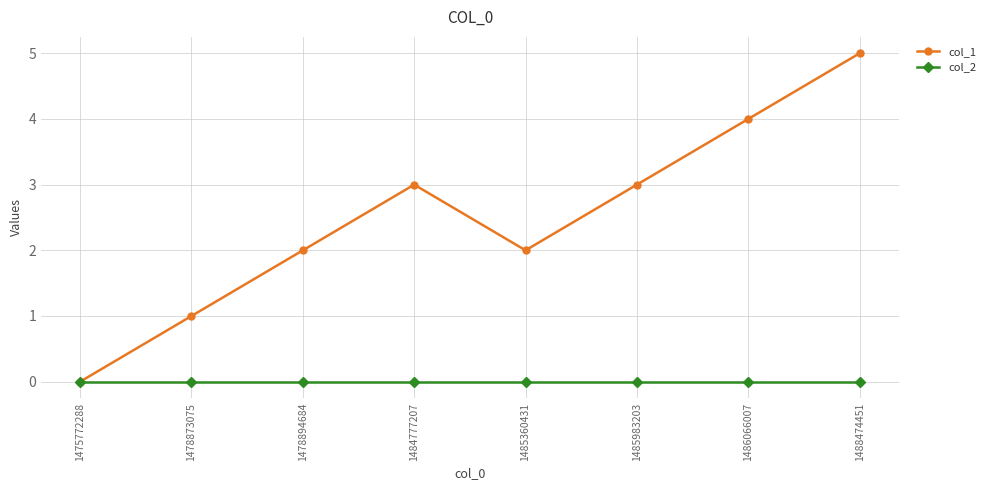

Is the value of col_2 at 1485983203 greater than the value of col_1 at 1485360431?

No